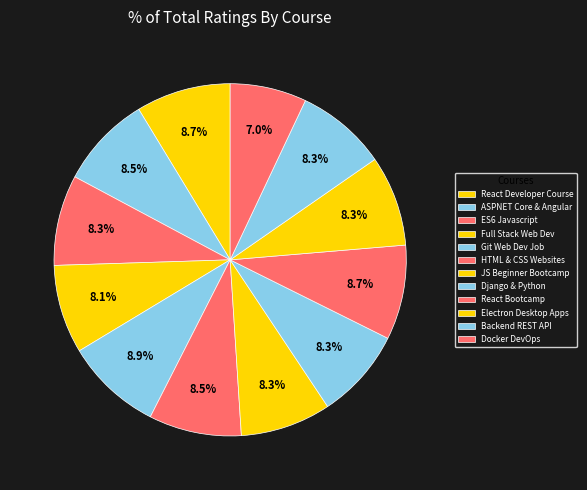

How many segments does this pie chart have?

12